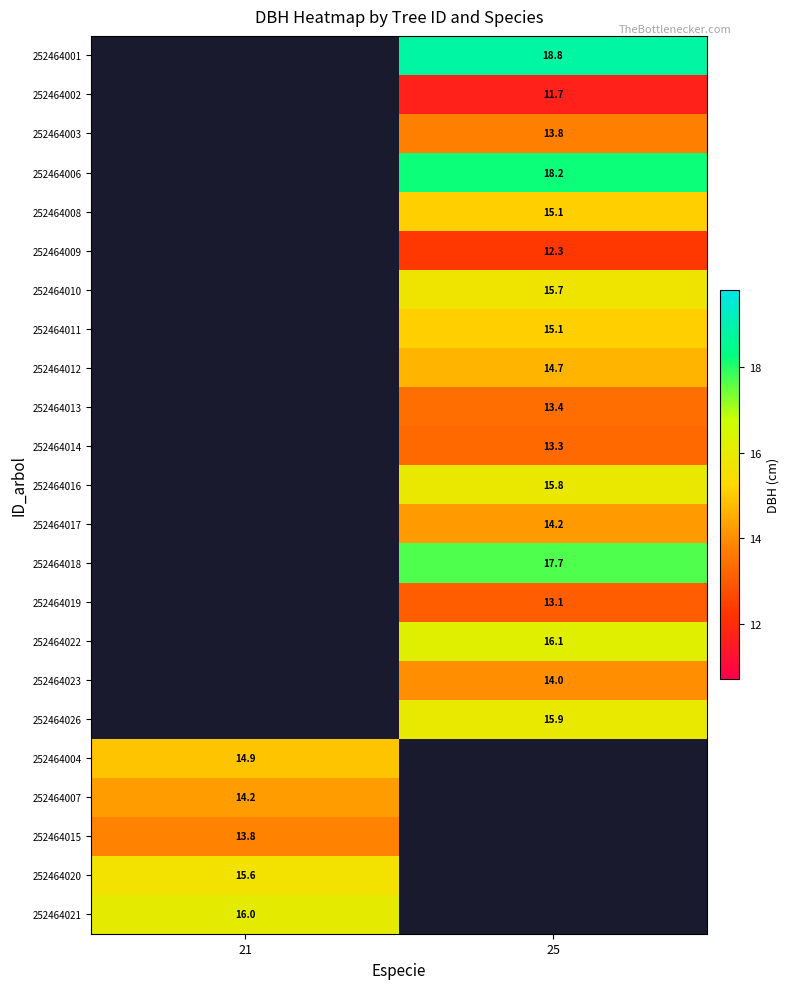

Count the number of data series in this chart.

23